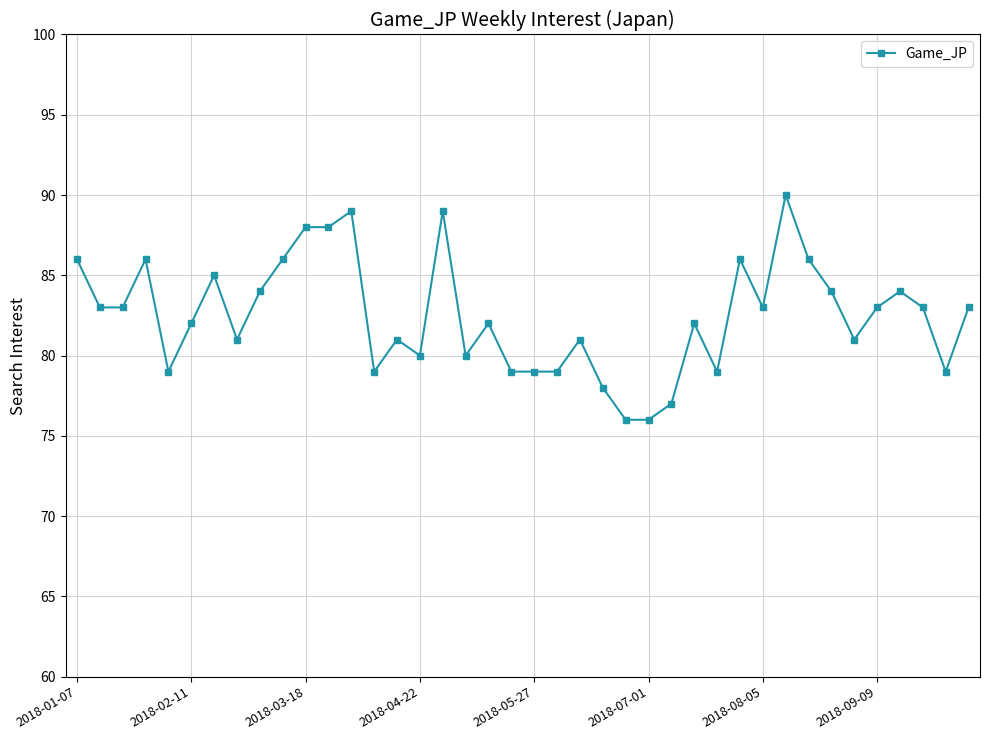

True or false: the data has more than 2 interior local peaks.

True